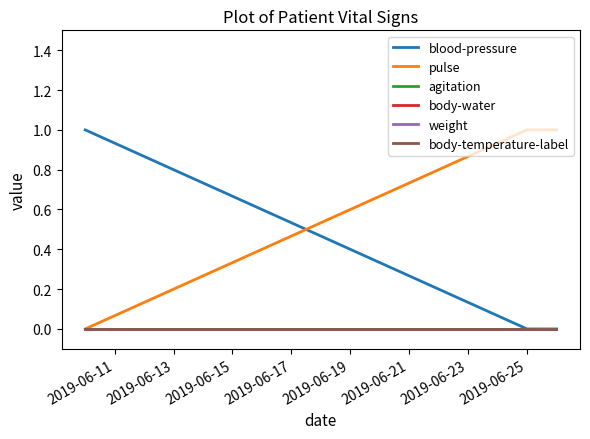

Which series has the largest total across all categories?

pulse